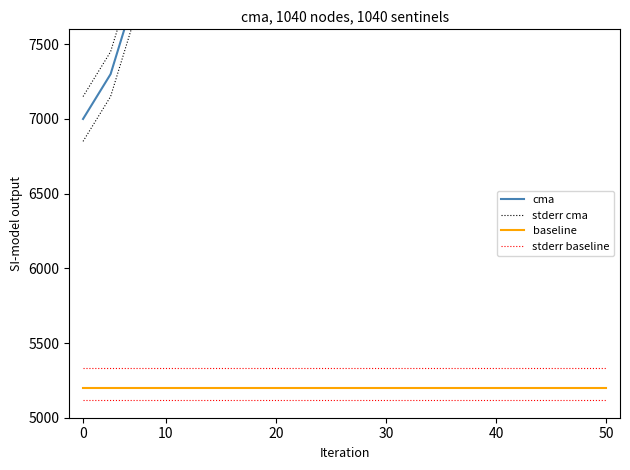

Which series has the largest range (max minus min)?

cma